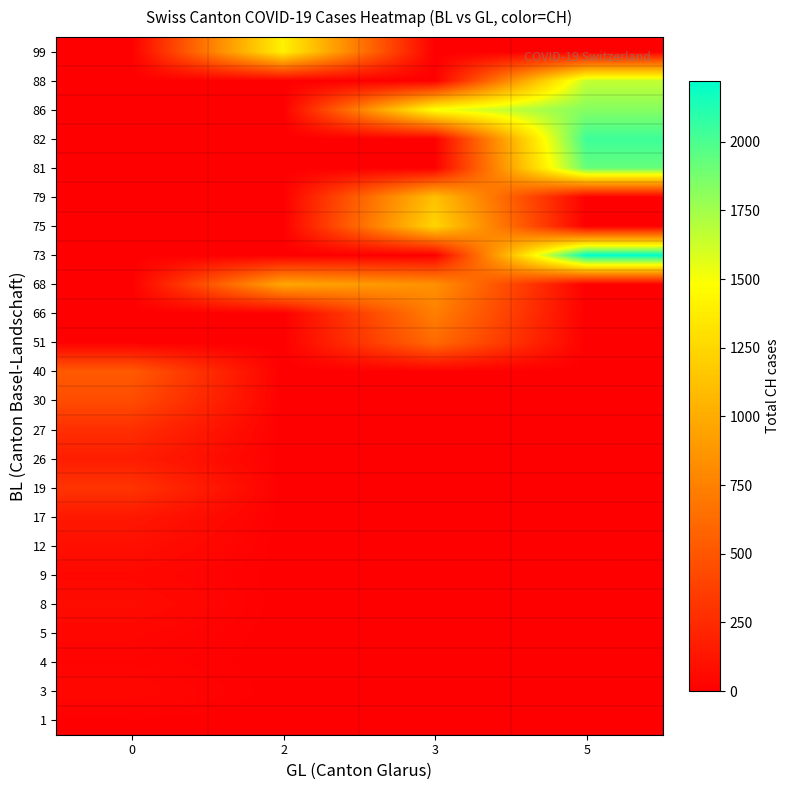

Reading right to left, what are all the values shown in this chart?

1: 5=0.0	3=0.0	2=0.0	0=6.2
3: 5=0.0	3=0.0	2=0.0	0=47.0
4: 5=0.0	3=0.0	2=0.0	0=25.0
5: 5=0.0	3=0.0	2=0.0	0=39.0
8: 5=0.0	3=0.0	2=0.0	0=74.0
9: 5=0.0	3=0.0	2=0.0	0=48.0
12: 5=0.0	3=0.0	2=0.0	0=92.0
17: 5=0.0	3=0.0	2=0.0	0=145.0
19: 5=0.0	3=0.0	2=0.0	0=303.0
26: 5=0.0	3=0.0	2=0.0	0=174.0
27: 5=0.0	3=0.0	2=0.0	0=269.5
30: 5=0.0	3=0.0	2=0.0	0=443.0
40: 5=0.0	3=0.0	2=0.0	0=526.0
51: 5=0.0	3=617.0	2=0.0	0=0.0
66: 5=0.0	3=741.0	2=0.0	0=0.0
68: 5=0.0	3=842.0	2=971.0	0=0.0
73: 5=2222.0	3=0.0	2=0.0	0=0.0
75: 5=0.0	3=1241.0	2=0.0	0=0.0
79: 5=0.0	3=1120.0	2=0.0	0=0.0
81: 5=1924.0	3=0.0	2=0.0	0=0.0
82: 5=2038.0	3=0.0	2=0.0	0=0.0
86: 5=1834.0	3=1505.0	2=0.0	0=0.0
88: 5=1654.0	3=0.0	2=0.0	0=0.0
99: 5=0.0	3=0.0	2=1404.0	0=0.0